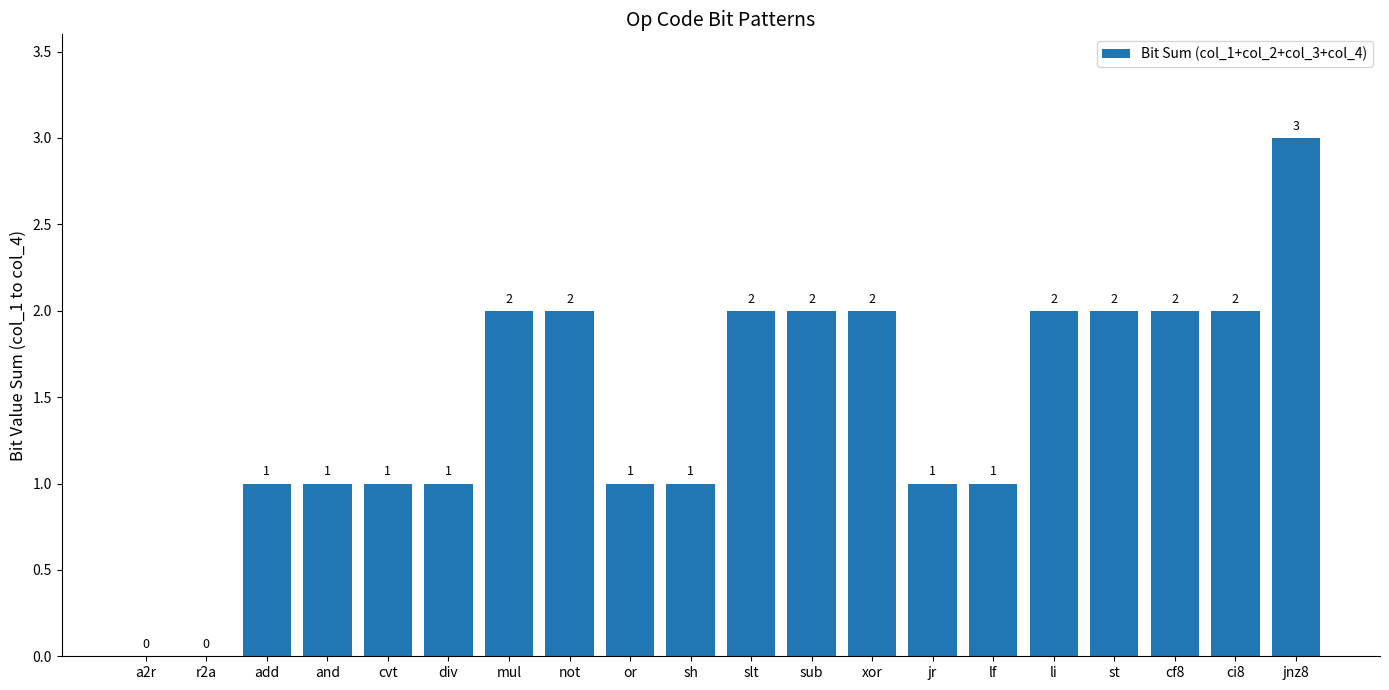

Reading right to left, what are all the values shown in this chart?

jnz8=3	ci8=2	cf8=2	st=2	li=2	lf=1	jr=1	xor=2	sub=2	slt=2	sh=1	or=1	not=2	mul=2	div=1	cvt=1	and=1	add=1	r2a=0	a2r=0